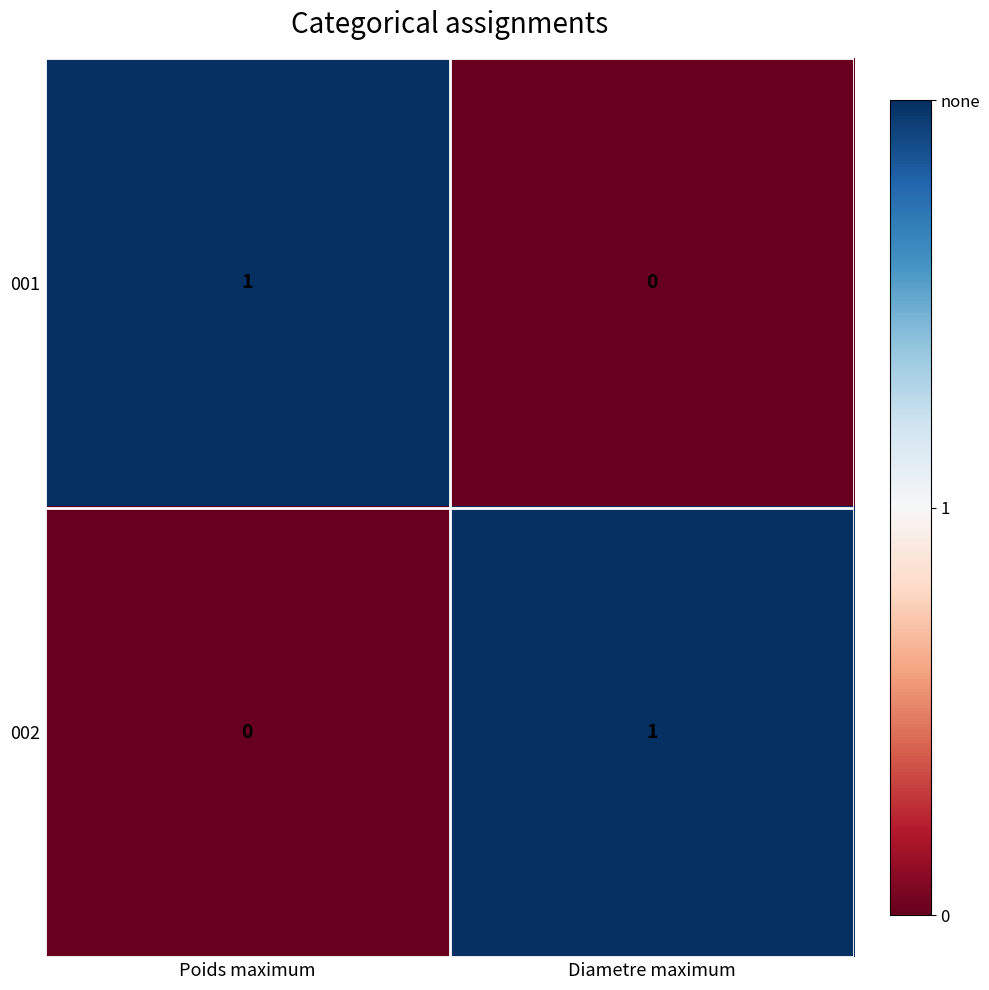

What is the spread (max minus min) of values at Diametre maximum?

1